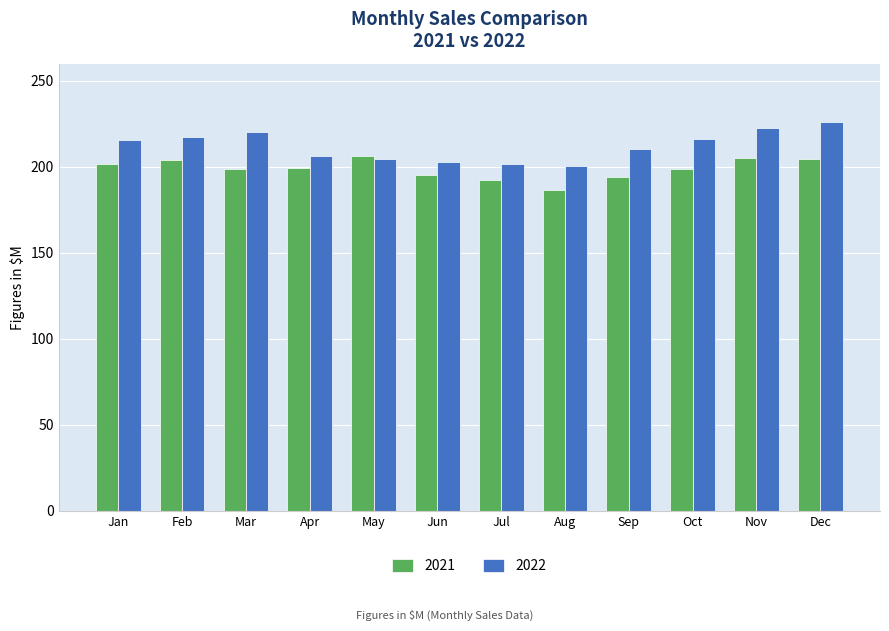

Rank the series by their average value, from lowest to highest.

2021, 2022